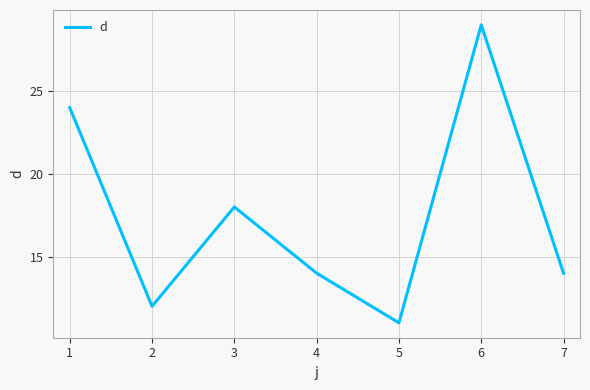

True or false: there are more than 0 points higher than both neighbors.

True